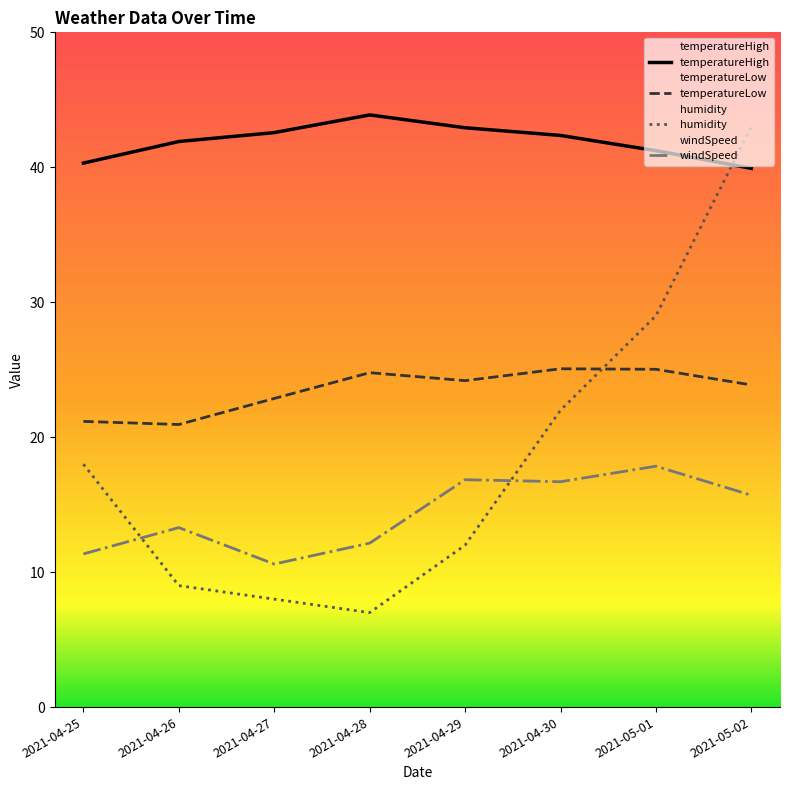

What is the label of the 4th point from the right?

2021-04-29